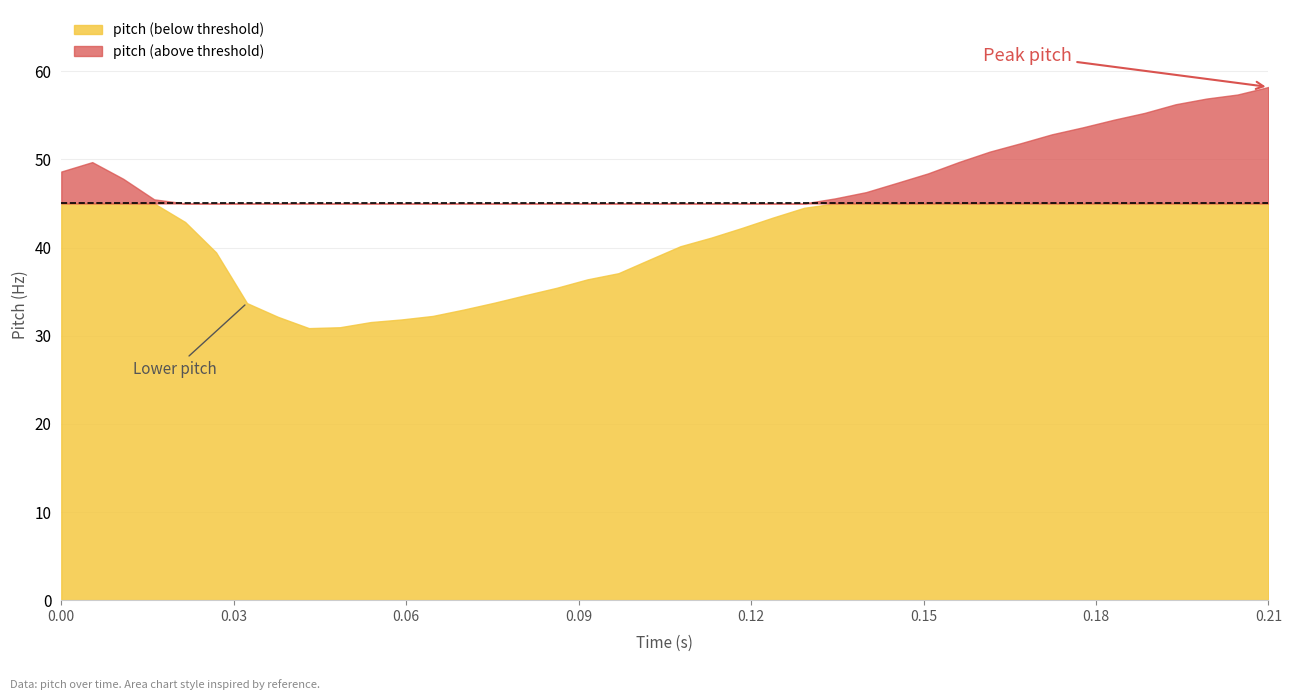

What is the greatest value displayed?

58.2